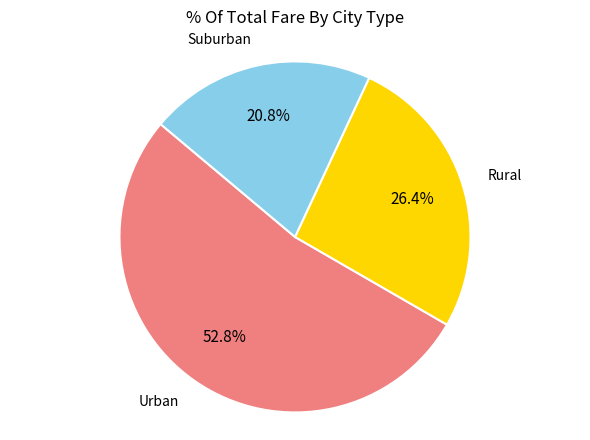

Is there a majority slice in this chart?

Yes